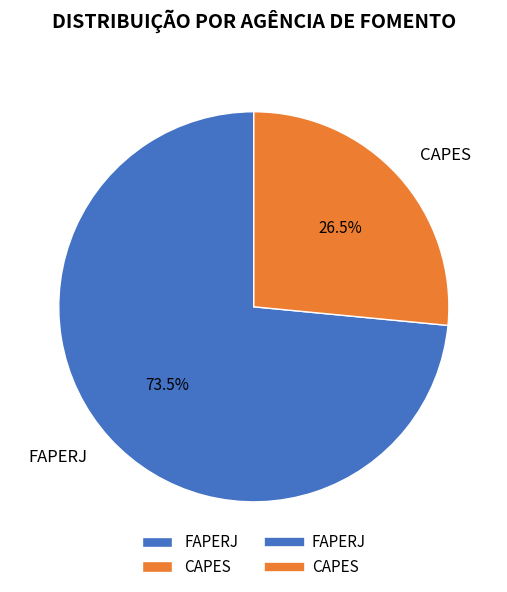

Is there any slice that represents more than half of the pie?

Yes